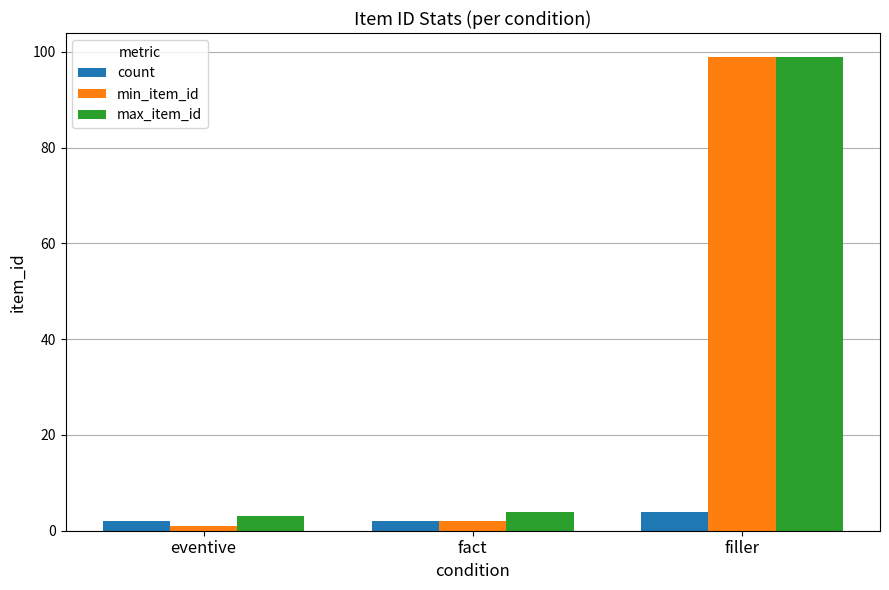

How many bars are there in total?

9